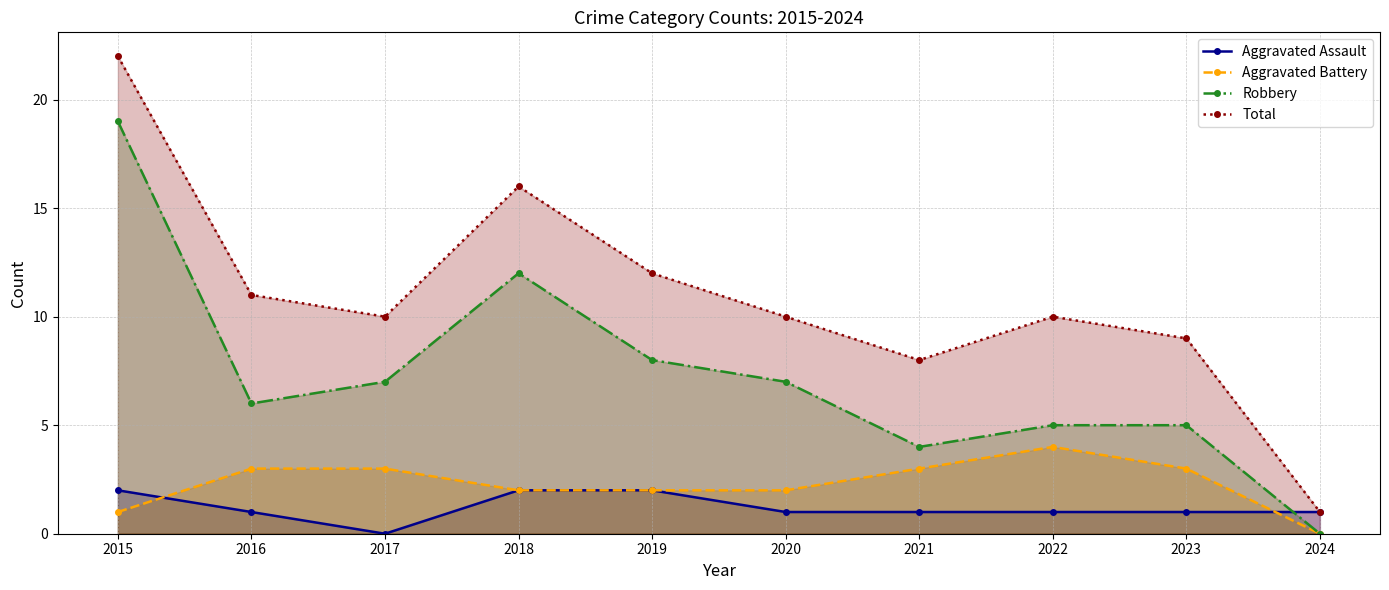

What are all the series names shown in the legend?

Aggravated Assault, Aggravated Battery, Robbery, Total